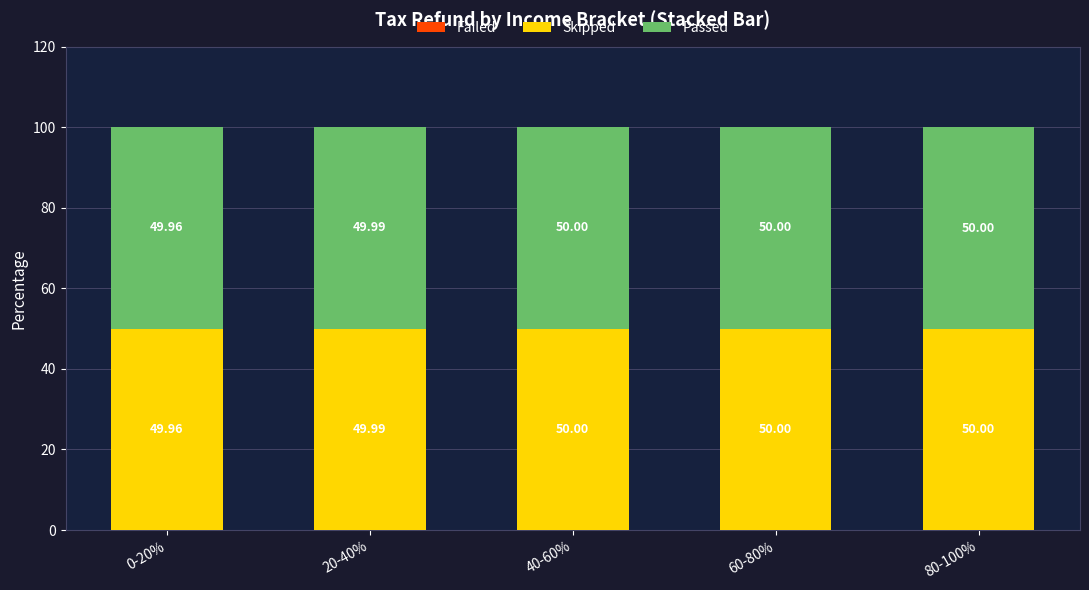

At which category is the sum across all series the highest?

20-40%